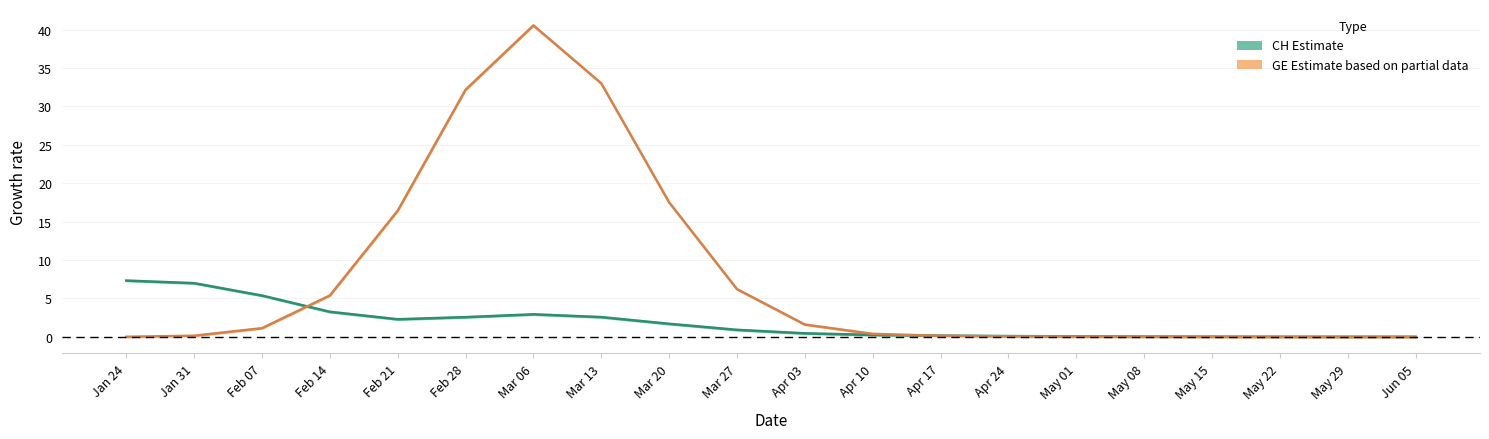

After their last crossing, which series has the higher values: GE (mean) or CH (mean)?

CH (mean)